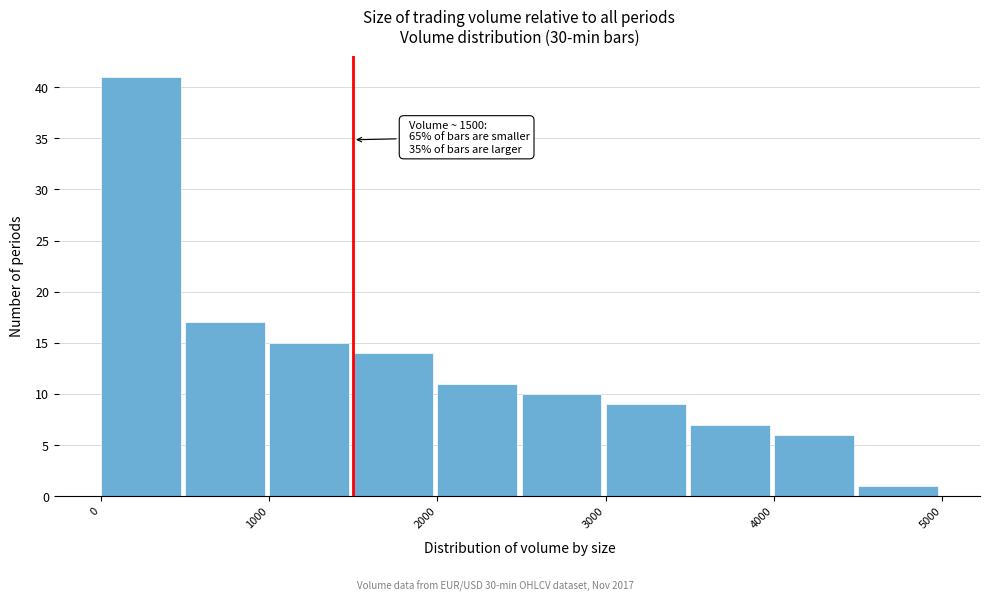

Over which range of the x-axis is the bar tallest?

0 to 500